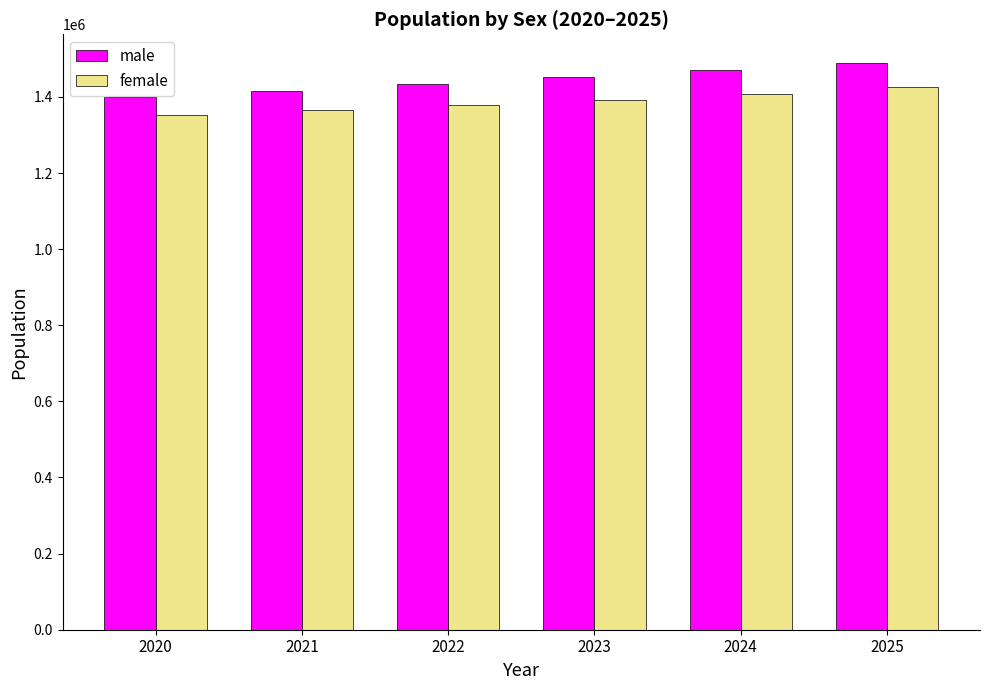

Is the value of female at 2025 greater than the value of male at 2023?

No